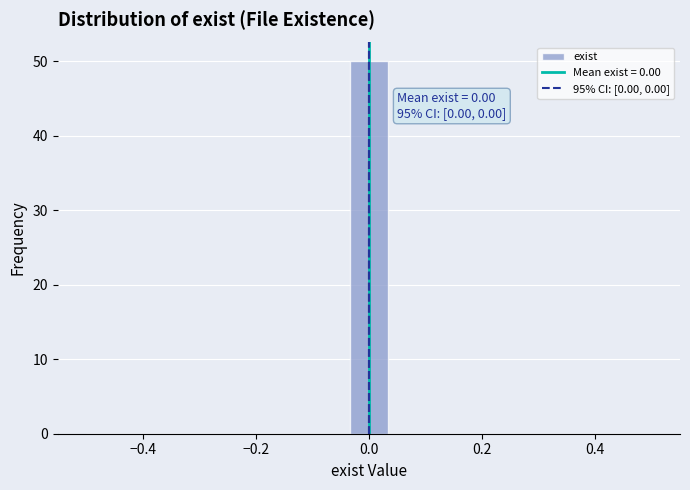

Read against the x-axis, roughly where is the centre of the tallest bar?

0.00